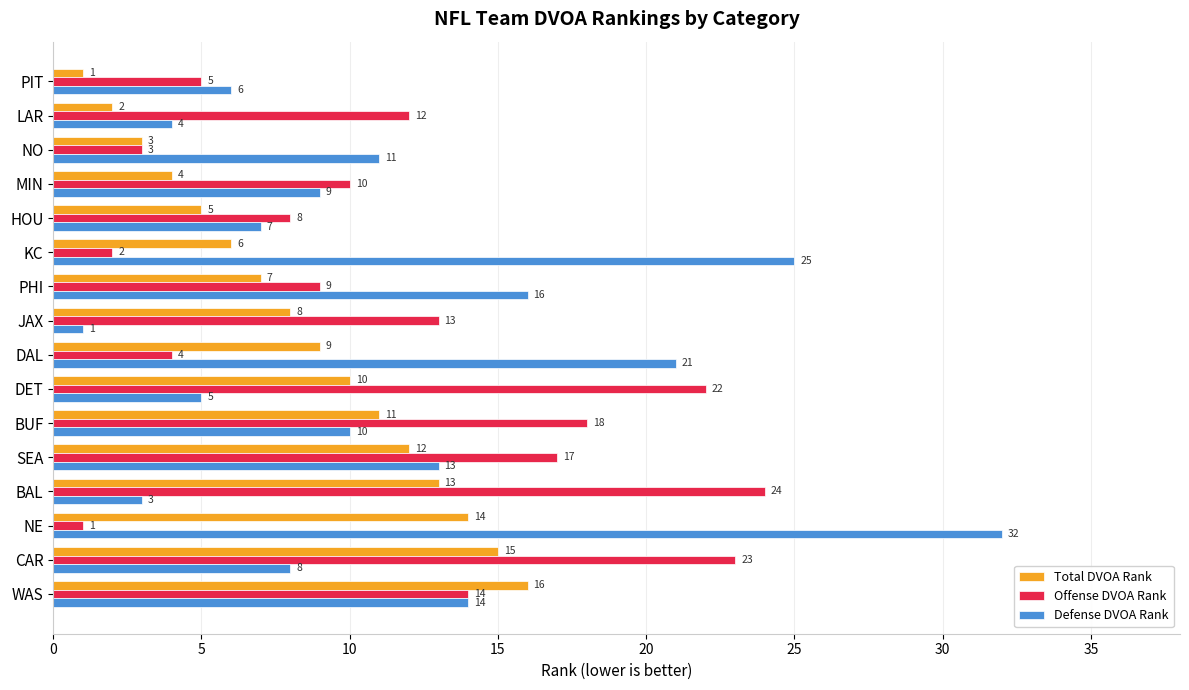

Which series has the widest spread of values?

Defense DVOA Rank